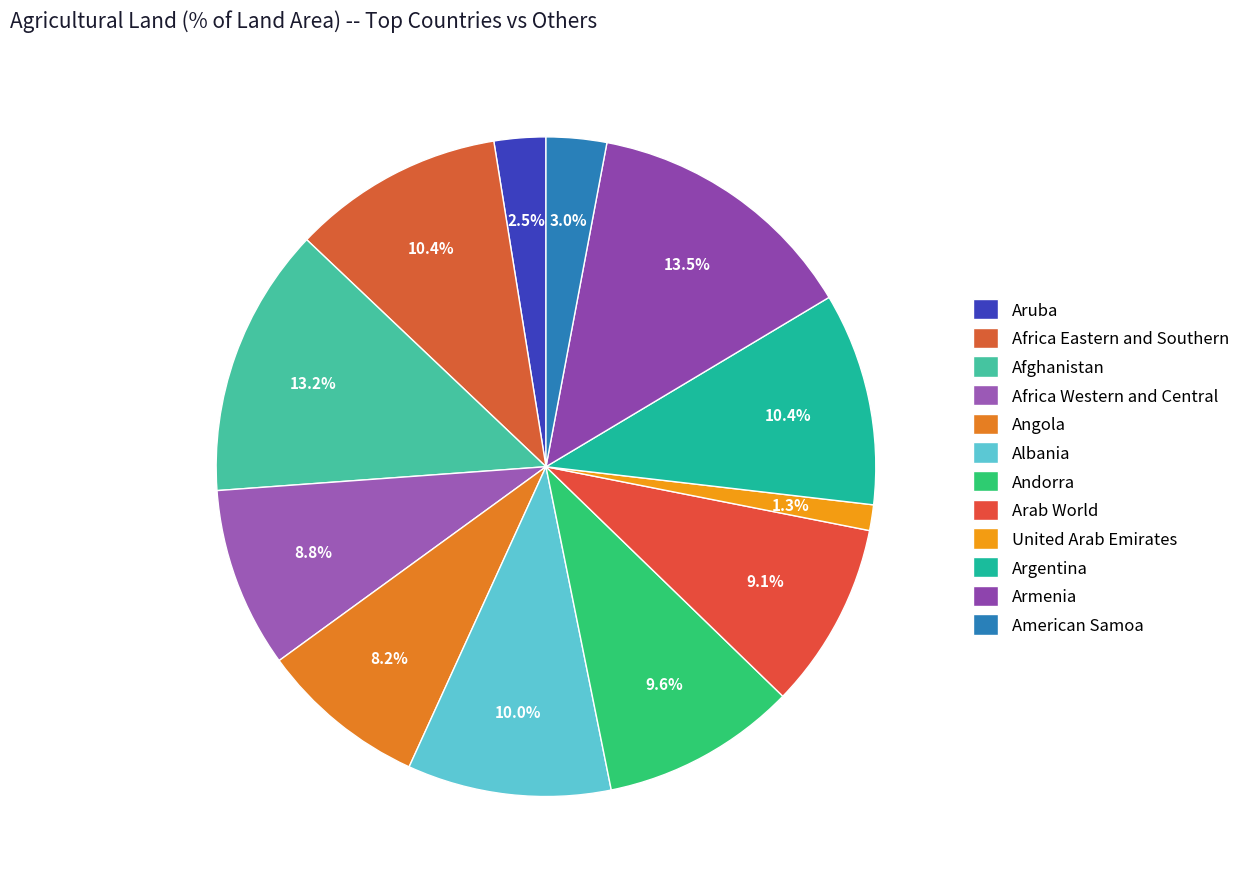

The Andorra slice represents 1% of the pie. True or false?

False